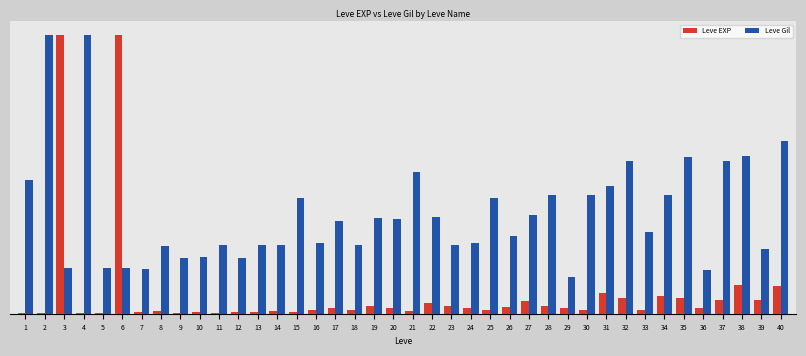

Reading right to left, what are all the values shown in this chart?

Leve EXP: 40=67.9	39=34.0	38=70.1	37=34.0	36=13.1	35=39.4	34=42.7	33=8.8	32=39.4	31=51.5	30=8.8	29=13.1	28=18.6	27=30.7	26=17.5	25=9.9	24=15.3	23=19.7	22=26.3	21=7.7	20=14.2	19=19.7	18=9.9	17=14.2	16=9.9	15=3.3	14=7.7	13=4.4	12=3.3	11=2.2	10=5.5	9=2.2	8=6.6	7=4.4	6=690.0	5=1.1	4=1.1	3=690.0	2=1.1	1=1.1
Leve Gil: 40=428.0	39=160.0	38=391.0	37=377.0	36=107.0	35=388.0	34=294.0	33=202.0	32=379.0	31=316.0	30=295.0	29=91.0	28=293.0	27=245.0	26=192.0	25=287.0	24=174.0	23=170.0	22=240.0	21=350.0	20=235.0	19=236.0	18=170.0	17=230.0	16=174.0	15=287.0	14=170.0	13=170.0	12=139.0	11=170.0	10=140.0	9=139.0	8=168.0	7=110.0	6=113.0	5=113.0	4=690.0	3=112.0	2=690.0	1=330.0